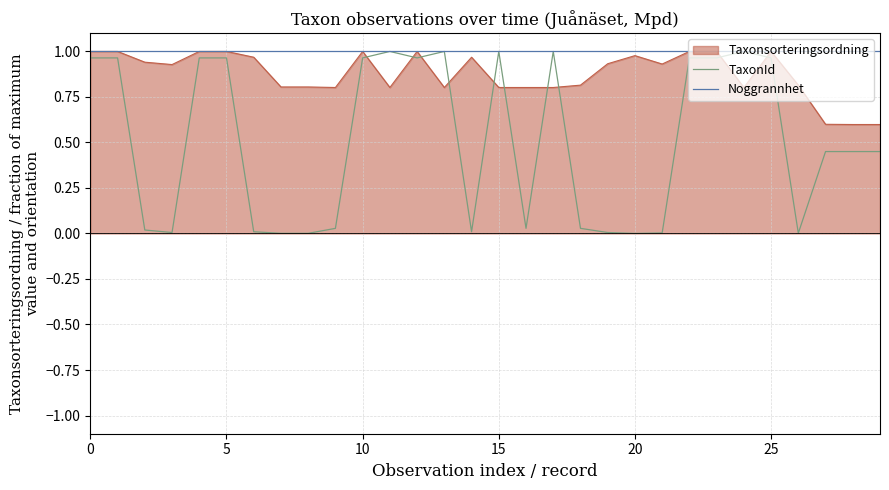

List the series in order of their overall mean, lowest first.

TaxonId, Taxonsorteringsordning, Noggrannhet